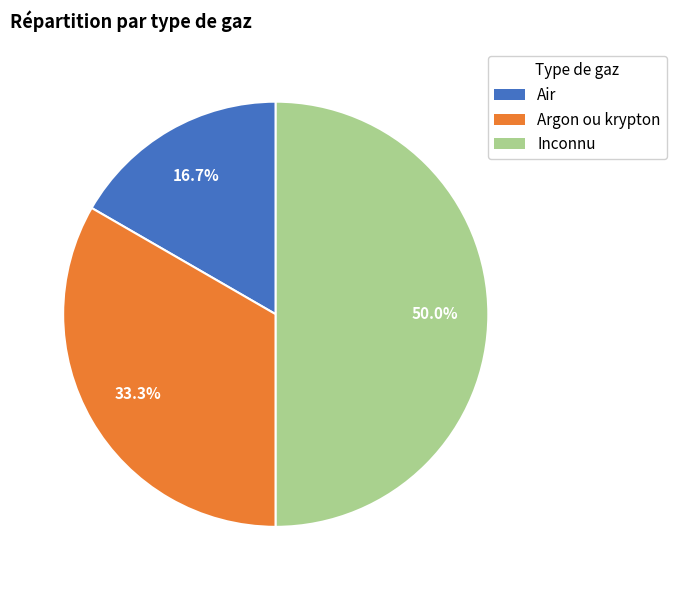

To the nearest percent, what is the average slice percentage?

33%